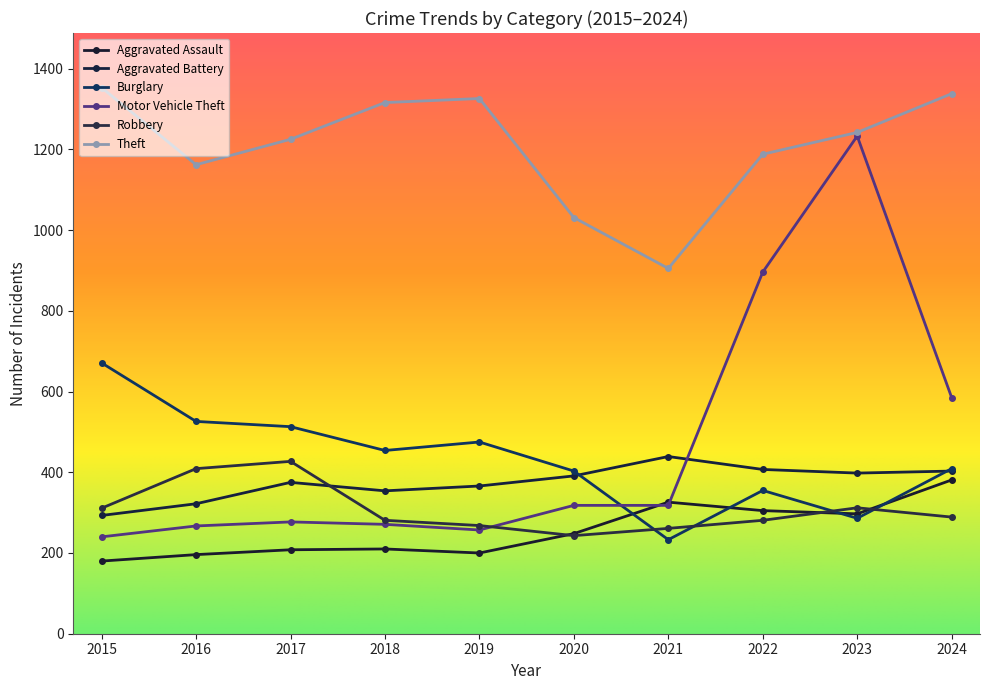

Between which two adjacent categories do Aggravated Assault and Robbery first intersect?

2019 and 2020